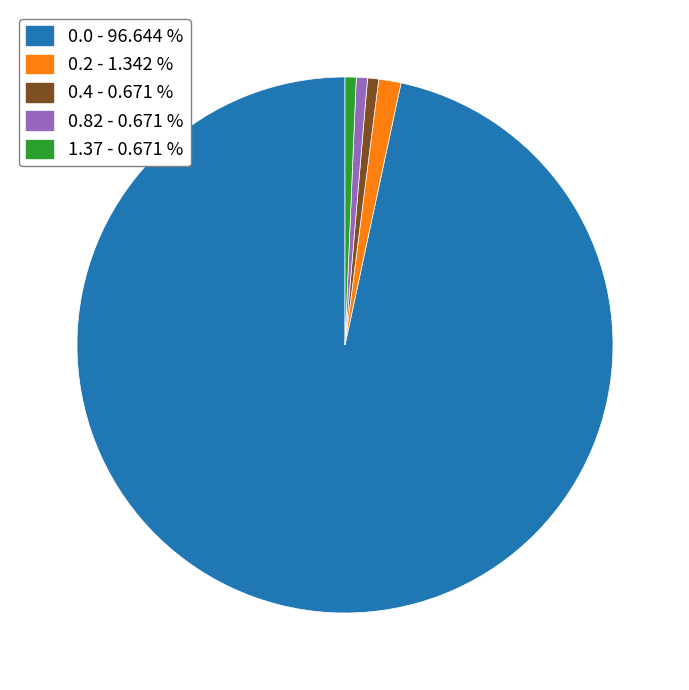

Is there a majority slice in this chart?

Yes